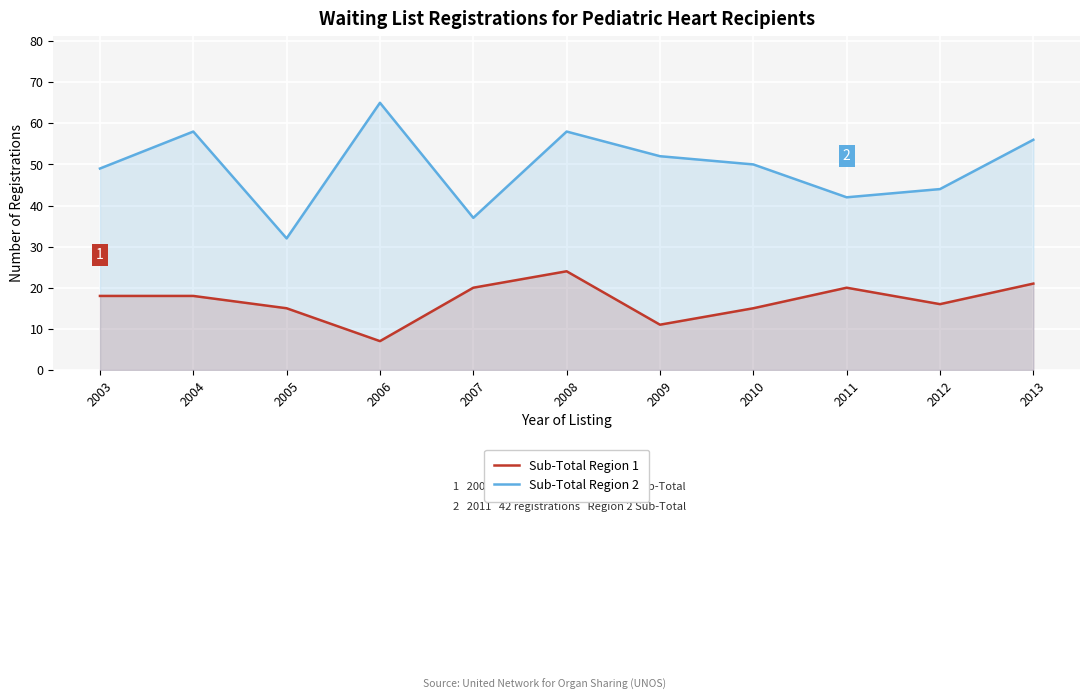

What is the value of the Sub-Total Region 2 point at the 3rd from the left?

32